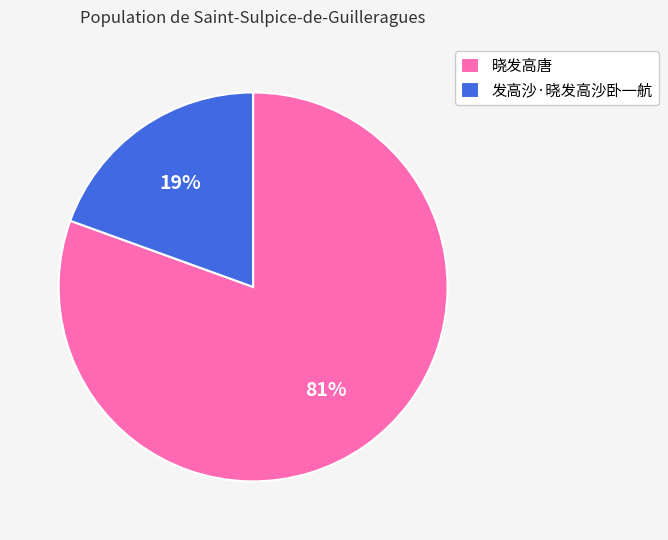

Combined, do 发高沙·晓发高沙卧一航 and 晓发高唐 account for over 50%?

Yes